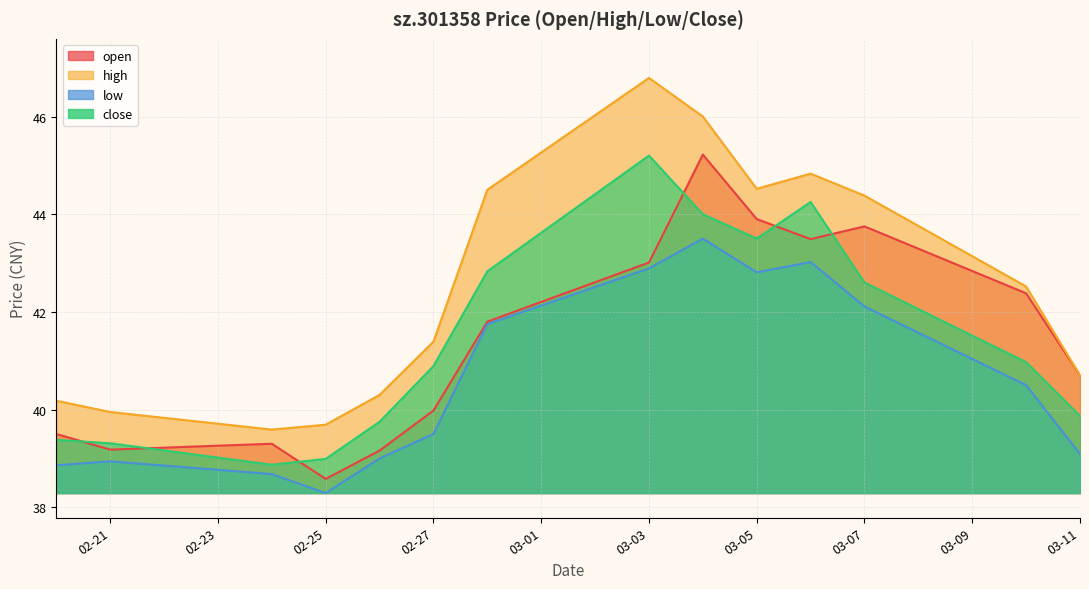

True or false: low and high cross at least once.

False